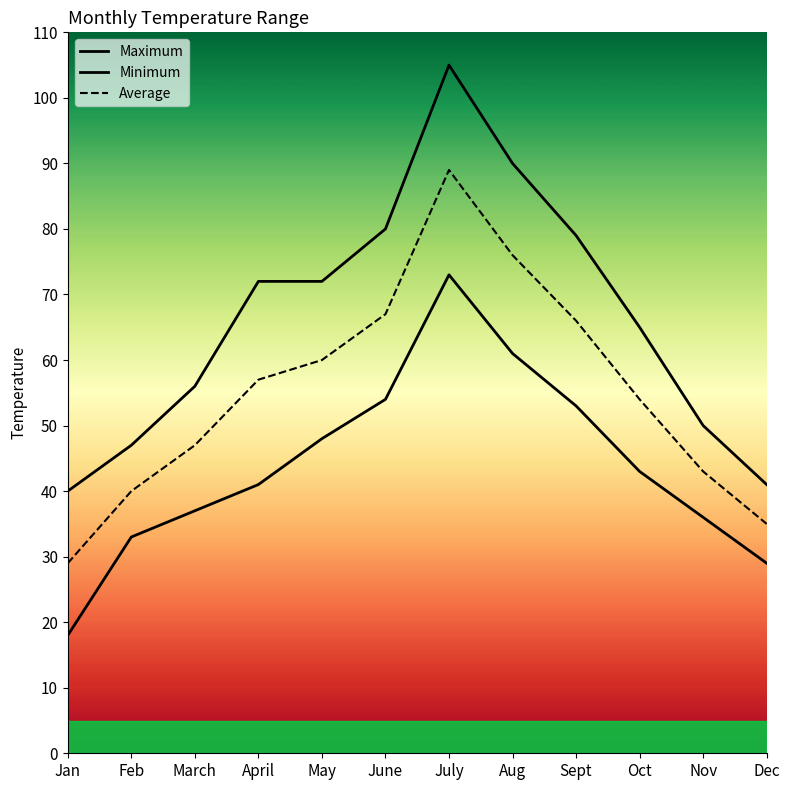

Which series has the largest total across all categories?

Maximum